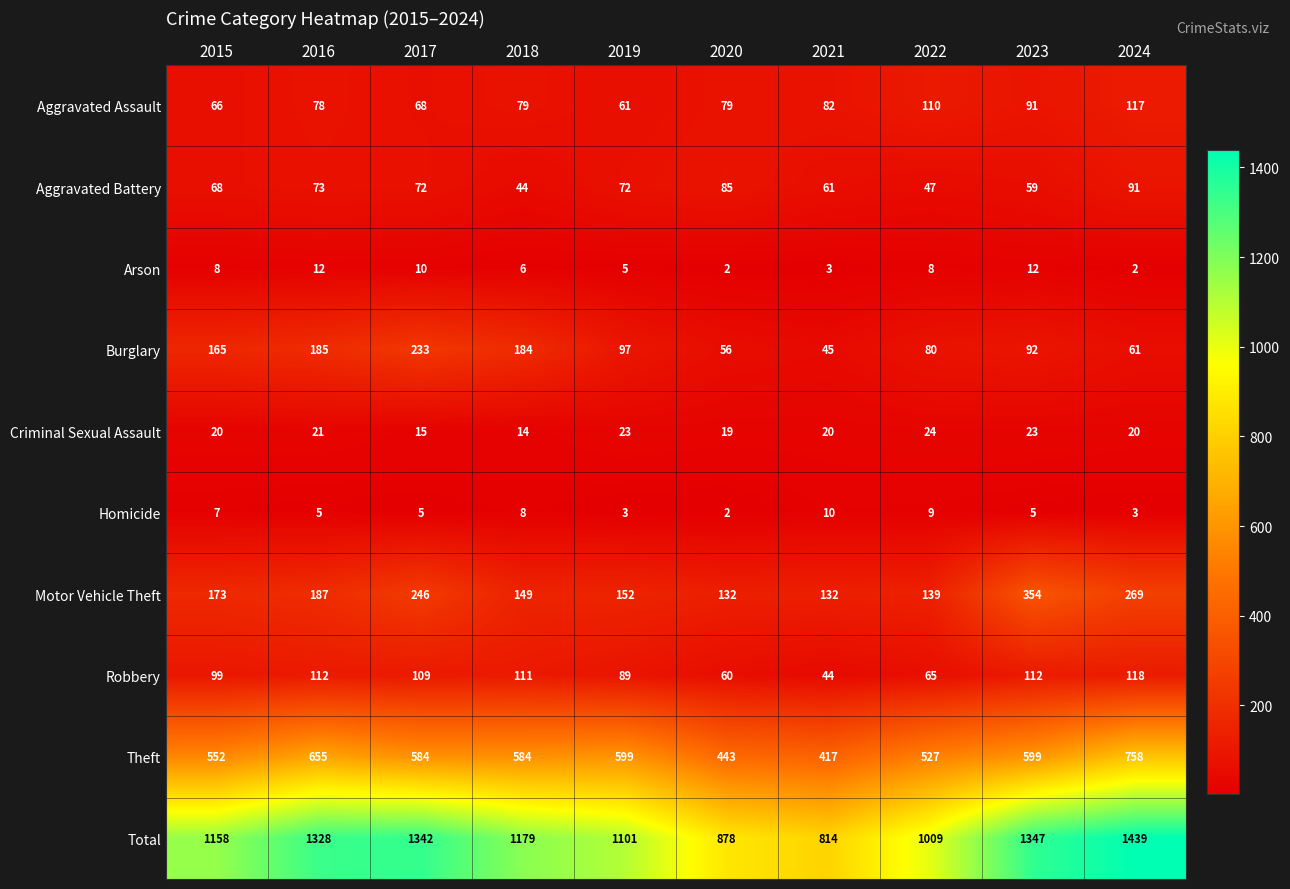

At which label does Aggravated Battery reach its peak?

2024